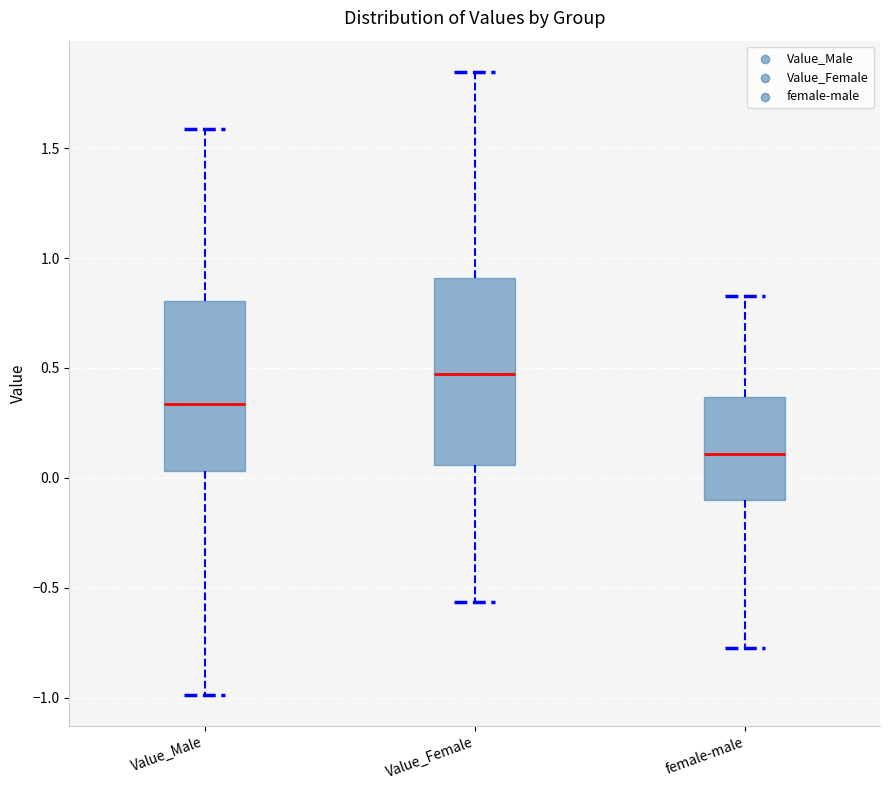

Reading left to right, read every box against the y-axis: the position of its median line, the range the box covers, and the ends of its whiskers. The values are not printed on the chart, so give them approximately, as read against the axis.

Value_Male: median 0.35, box 0.05 to 0.80, whiskers -1.00 to 1.60
Value_Female: median 0.45, box 0.05 to 0.90, whiskers -0.55 to 1.85
female-male: median 0.10, box -0.10 to 0.35, whiskers -0.80 to 0.85